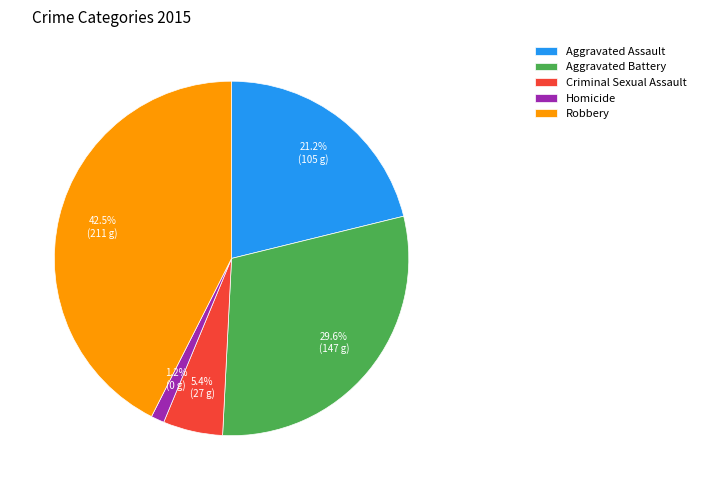

Does any single category account for the majority?

No